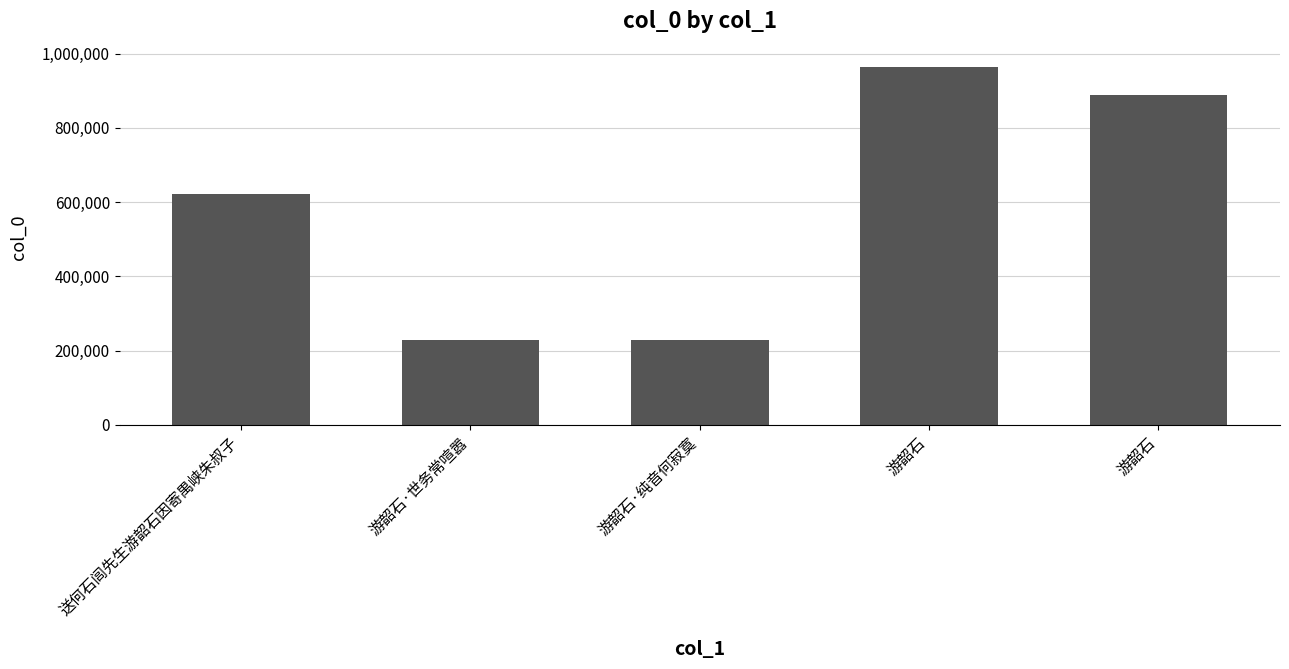

Are the bars horizontal?

No